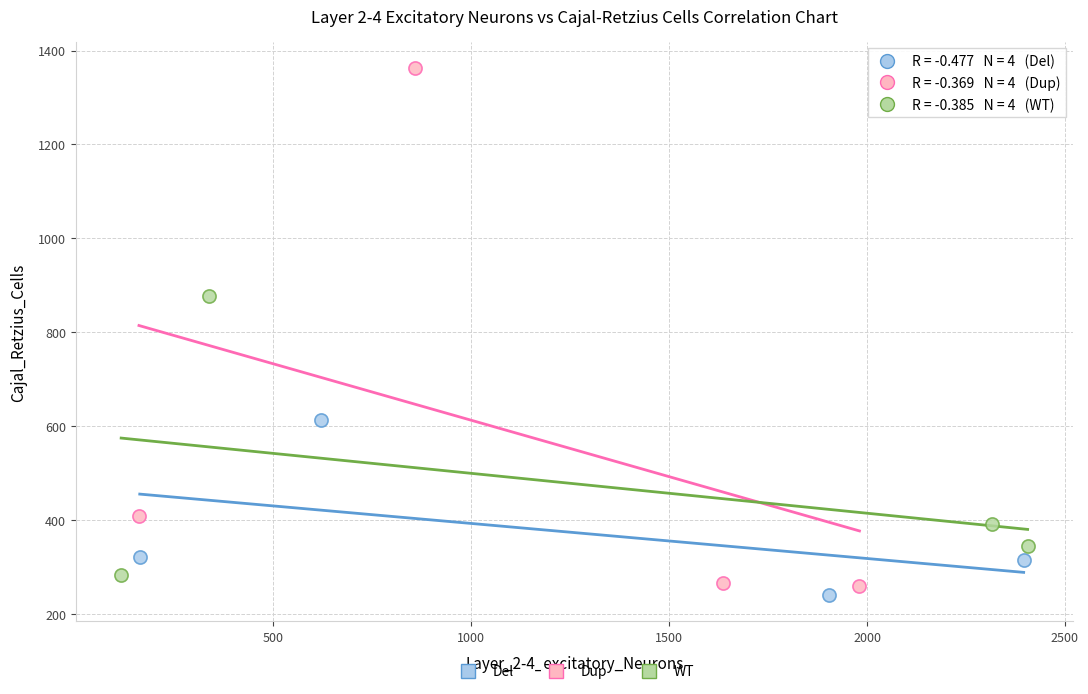

What are all the series names shown in the legend?

Del, Dup, WT